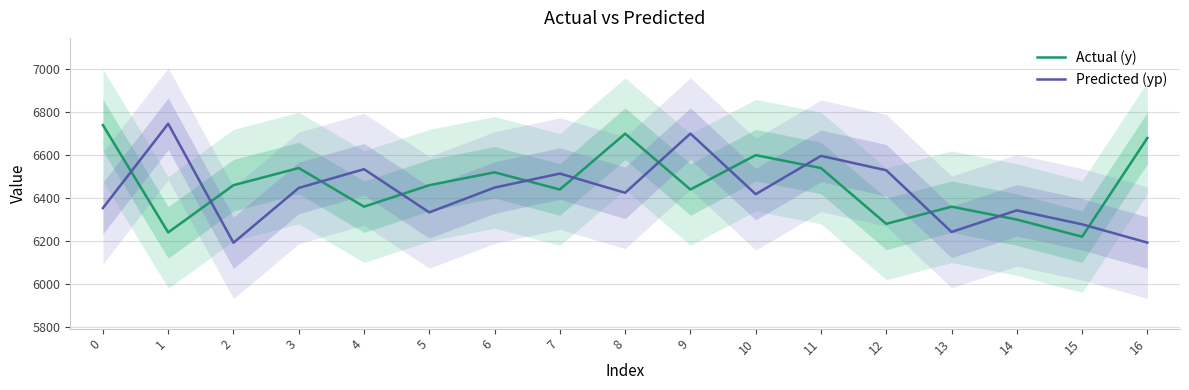

At 0, list the series in order from smallest to largest.

Predicted (yp), Actual (y)